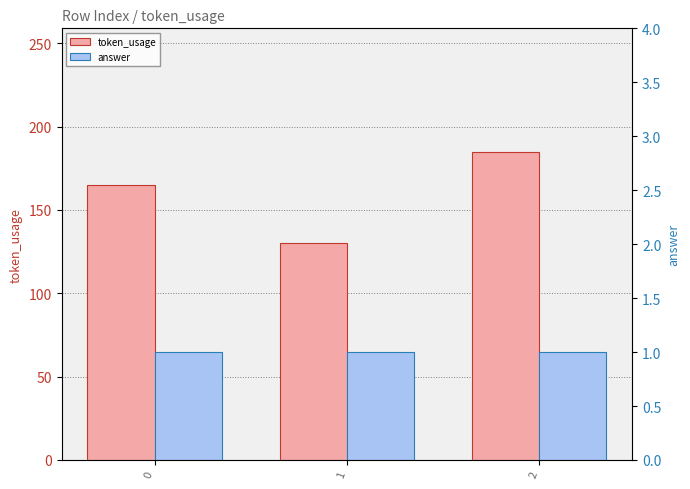

Where does the token_usage series first go above 165?

2